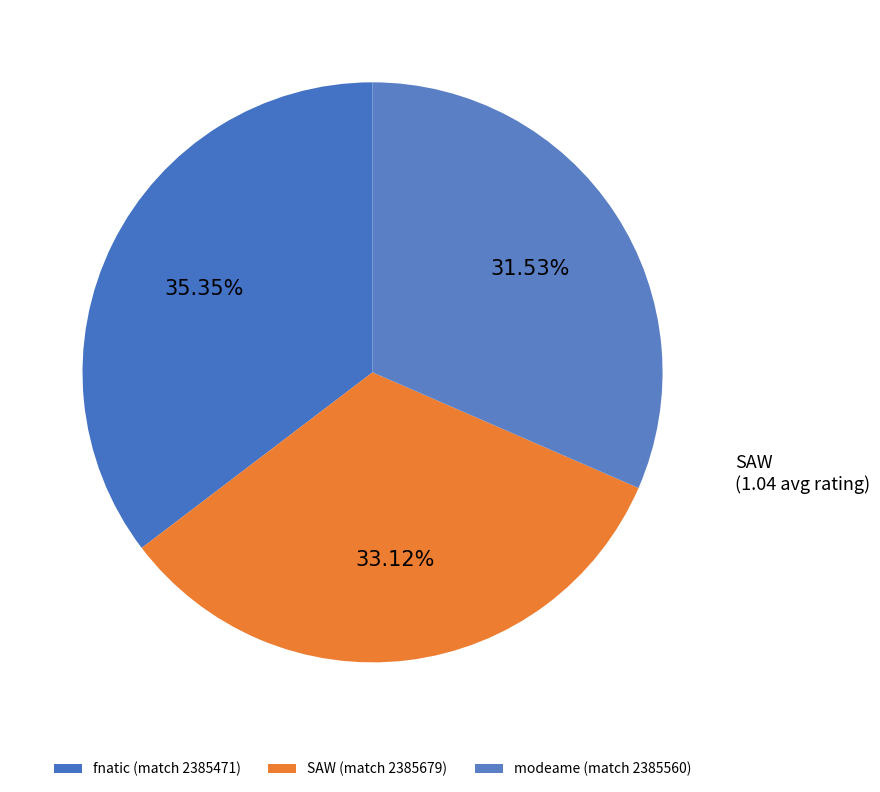

To the nearest percent, what portion does fnatic (match 2385471) represent?

35%